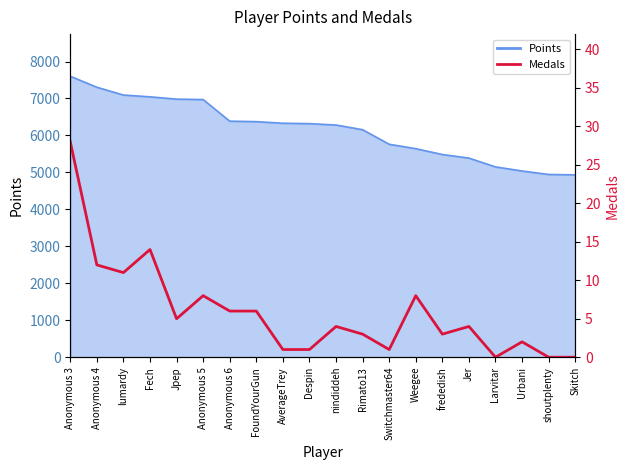

What is the value of the 13th point from the left?

1